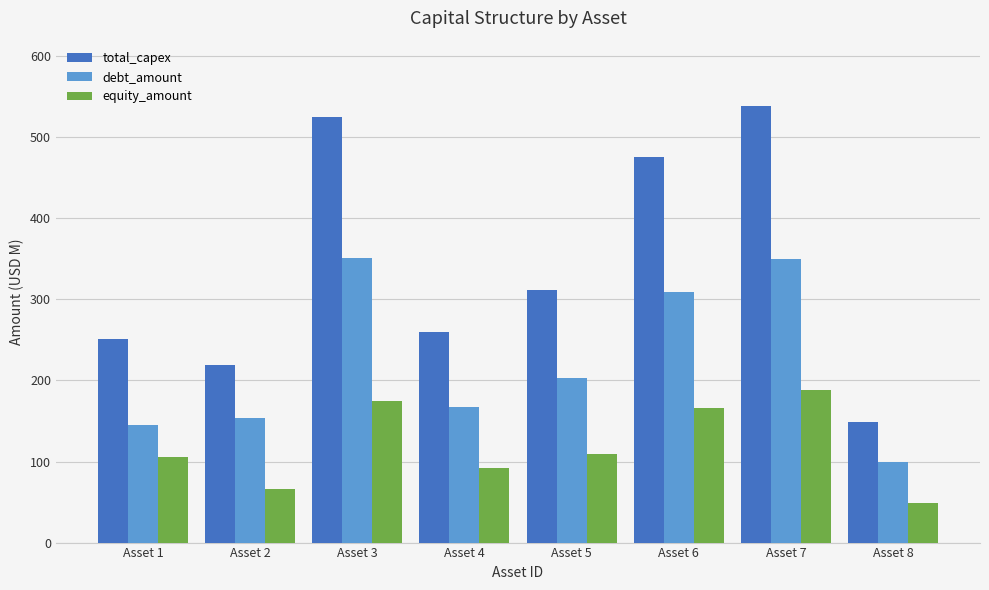

What is the maximum value for debt_amount?

350.6